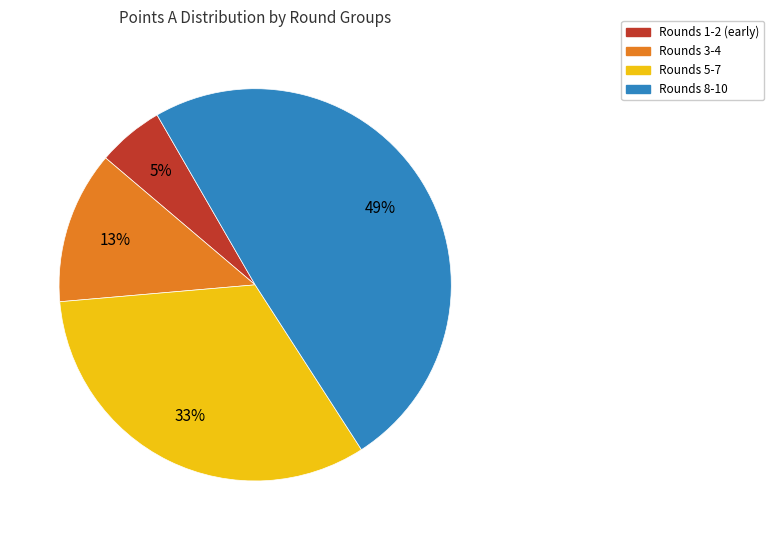

Is it true that Rounds 3-4 is 1% of the pie?

False